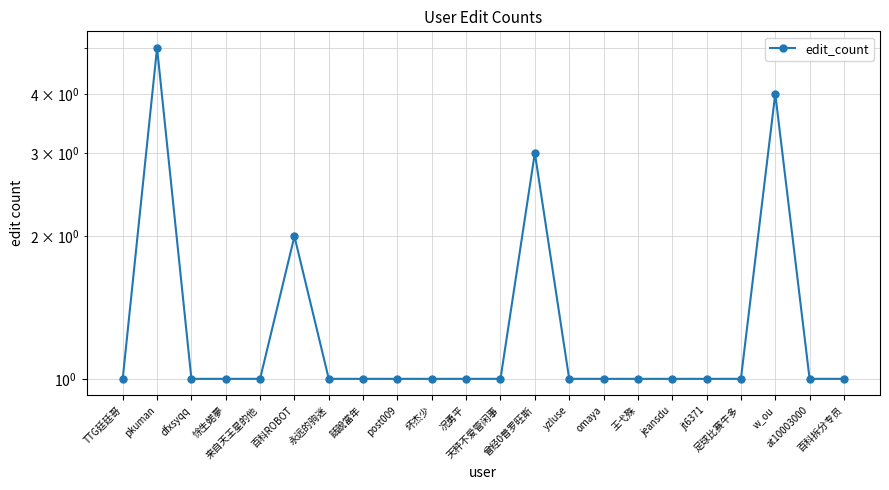

Rank the categories by value from highest to lowest.

pkuman, w_ou, 曾经0普罗旺斯, 百科ROBOT, TTG廷廷哥, dfxsyqq, 悇生婼夢, 来自天王星的他, 永远的驹迷, 話說當年, post009, 坏杰少, 况勇平, 天秤不爱管闲事, yzluse, omaya, 王弋殊, jeansdu, jt6371, 足球比赛牛多, at10003000, 百科拆分专员